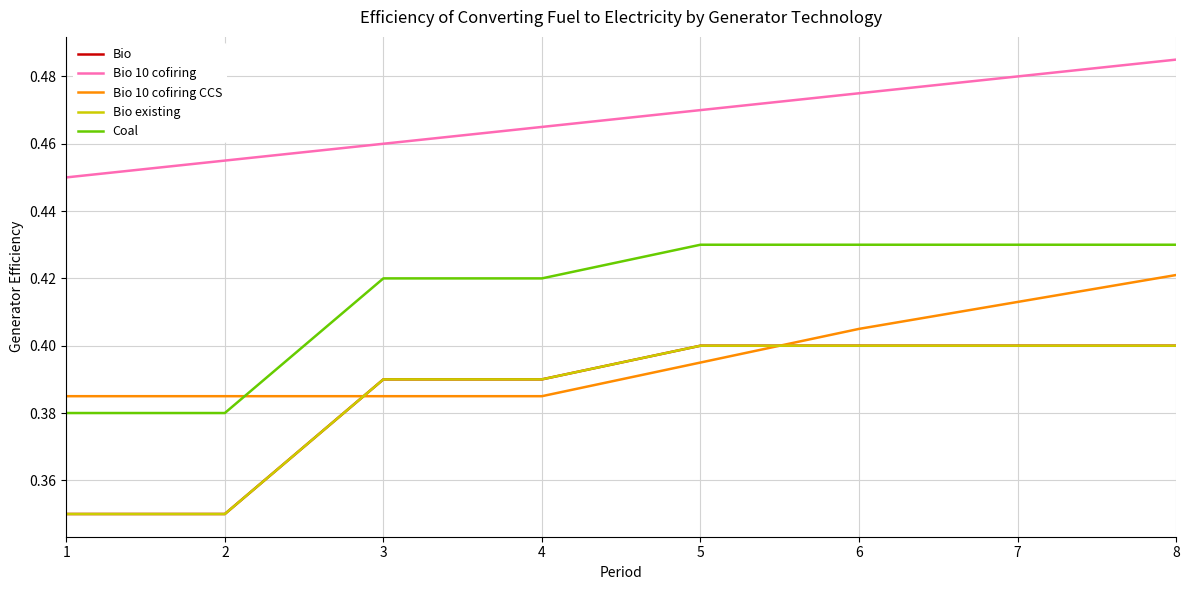

True or false: Bio 10 cofiring CCS has a value of 0.4 at 7.

True